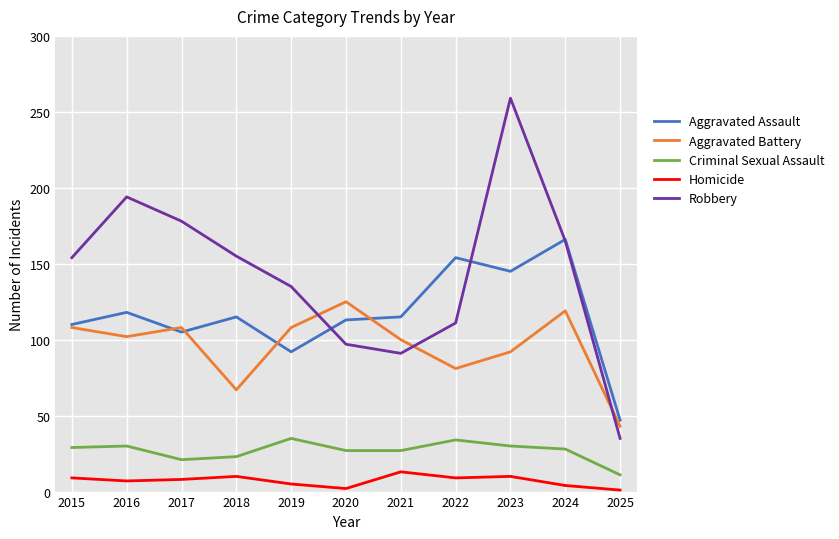

Rank the series at 2022 from highest to lowest value.

Aggravated Assault, Robbery, Aggravated Battery, Criminal Sexual Assault, Homicide